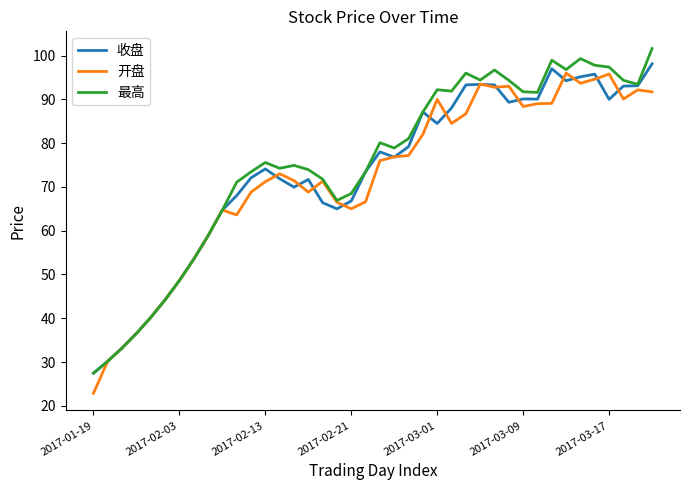

How many values in the 收盘 series exceed 76?

20